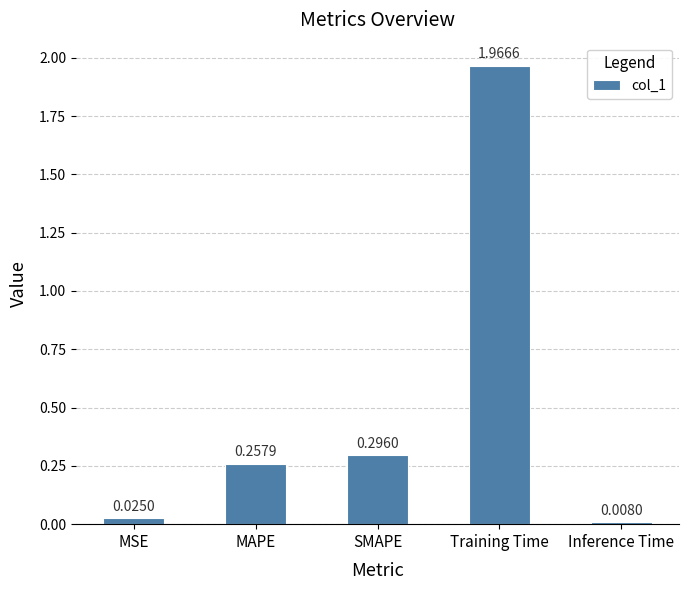

How many bars are there in total?

5